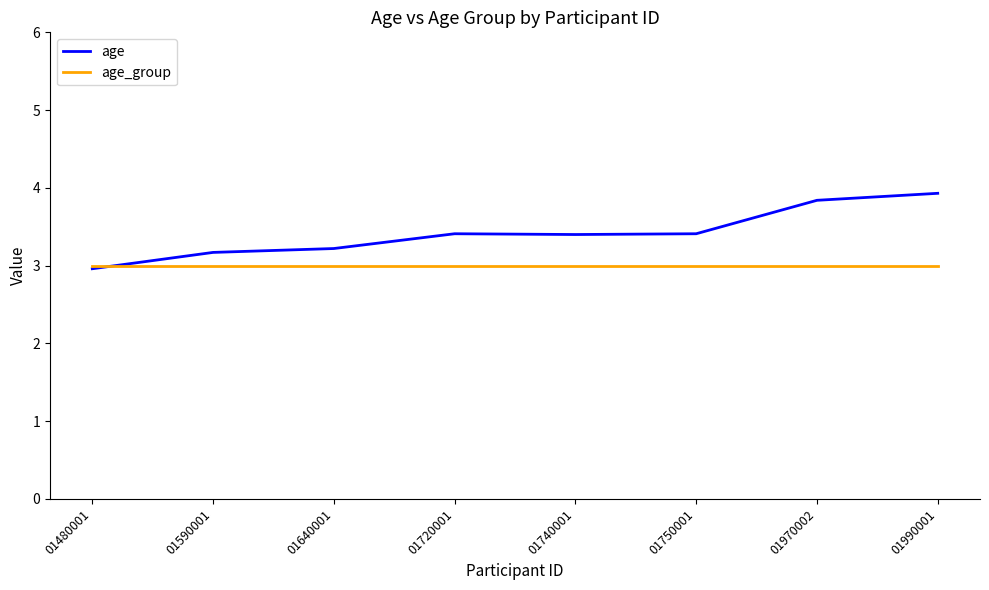

At which label does age first exceed 3?

01590001